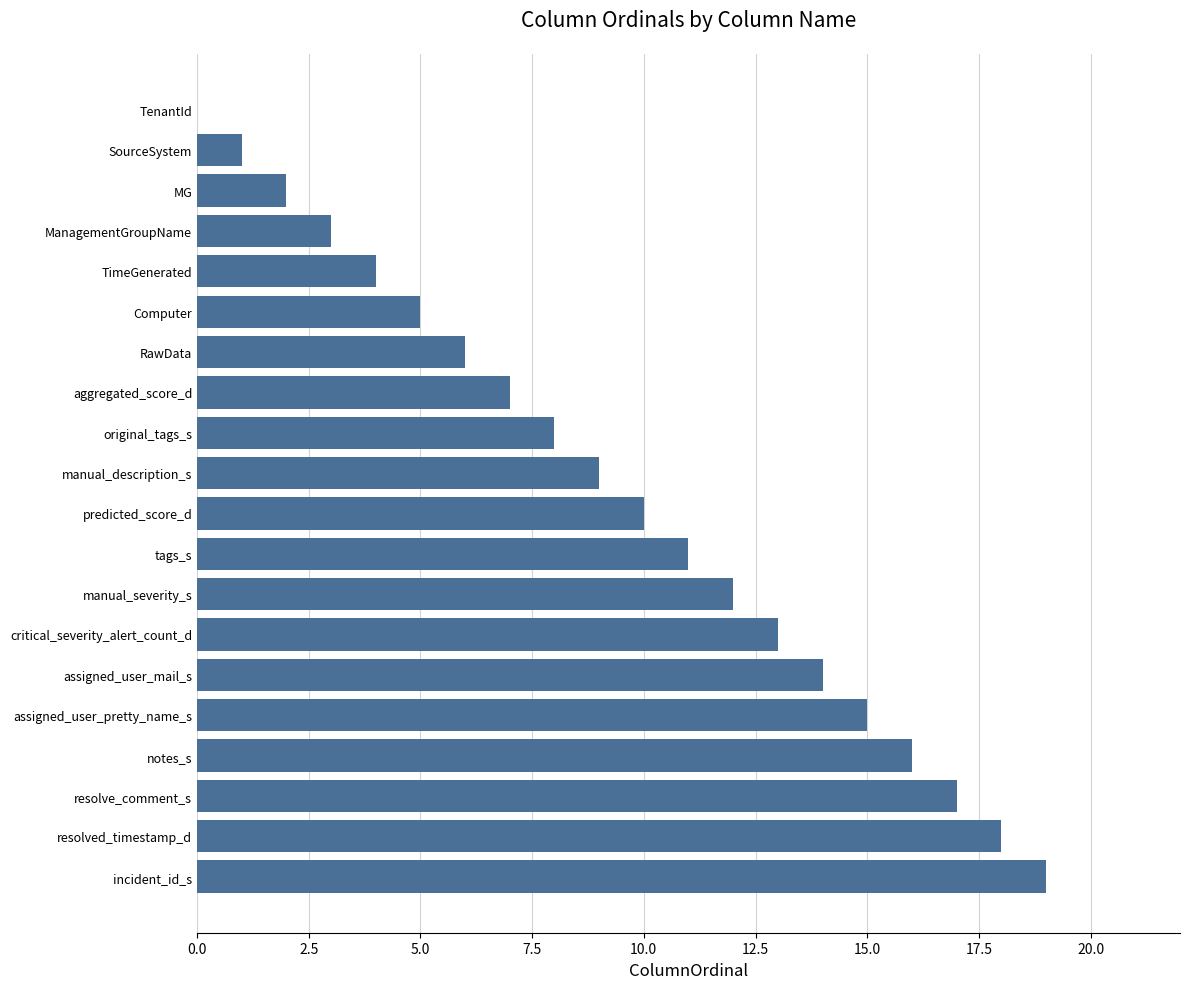

Is it true that the value at assigned_user_pretty_name_s is 20?

False